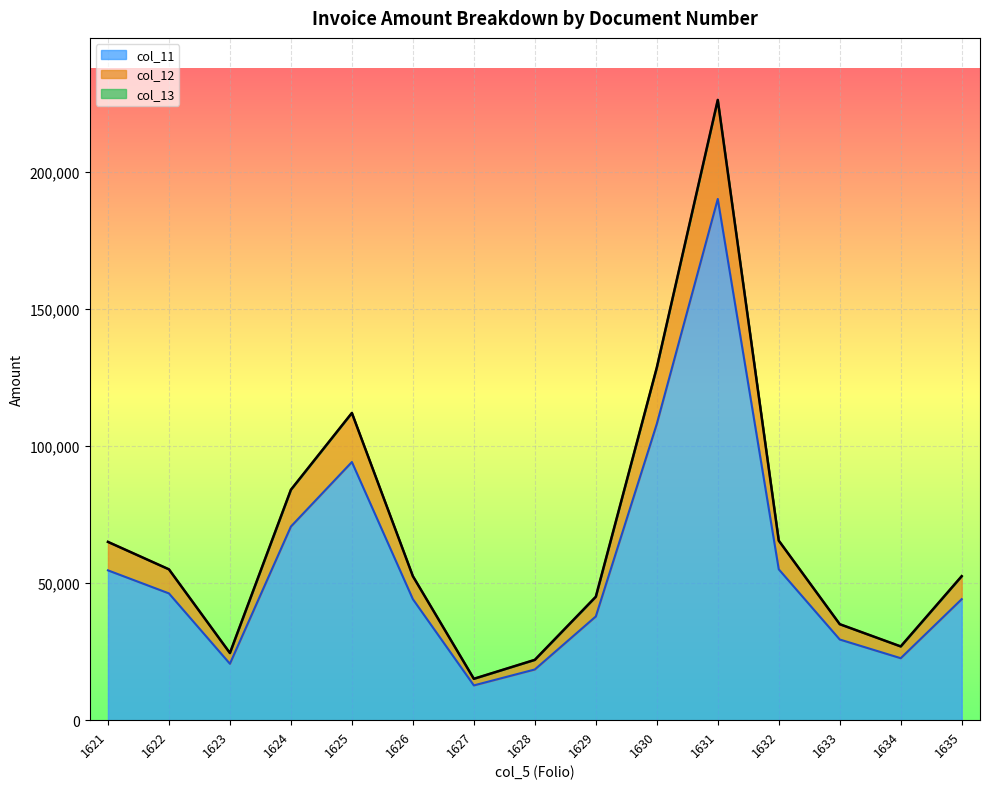

Between 1625 and 1632, which is larger?

1625